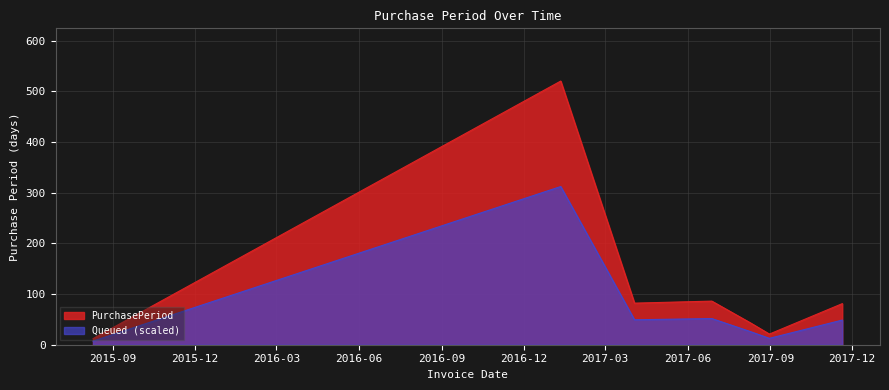

True or false: the data shows 86 at 2017-06-28.

True